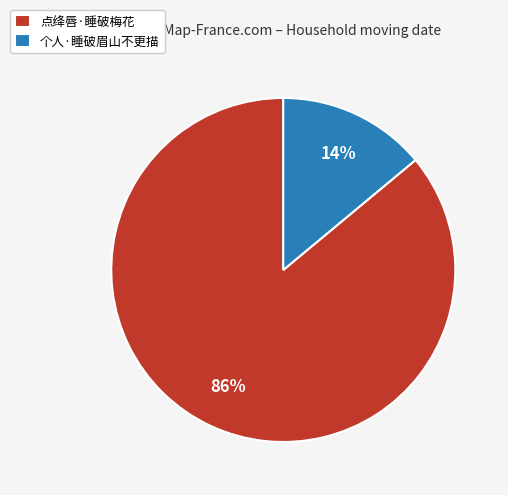

Which has a higher value, 点绛唇·睡破梅花 or 个人·睡破眉山不更描?

点绛唇·睡破梅花